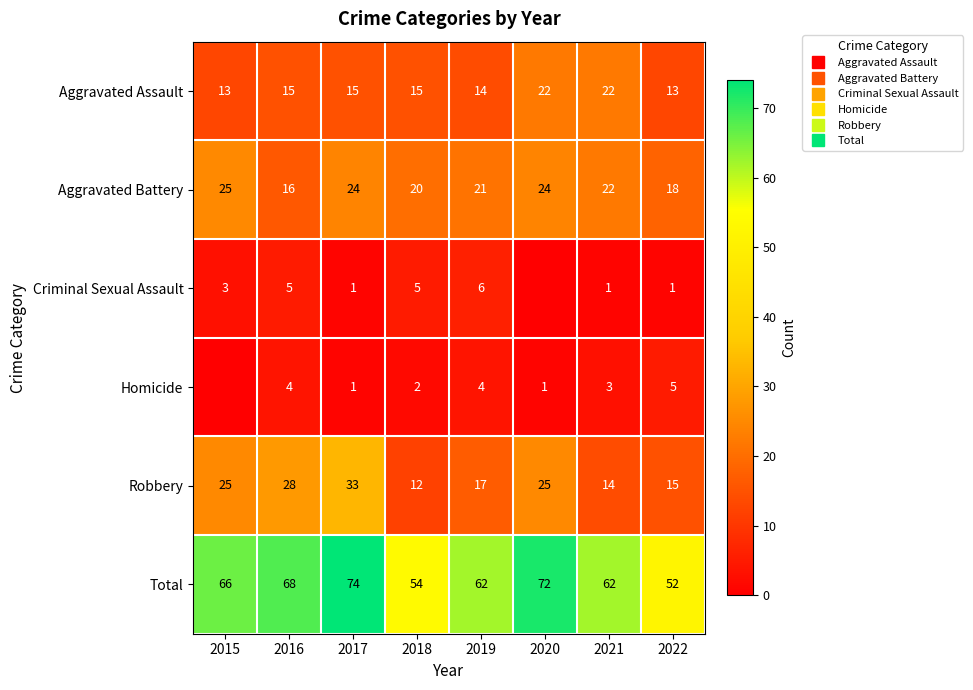

True or false: Criminal Sexual Assault has a value of 6 at 2019.

True